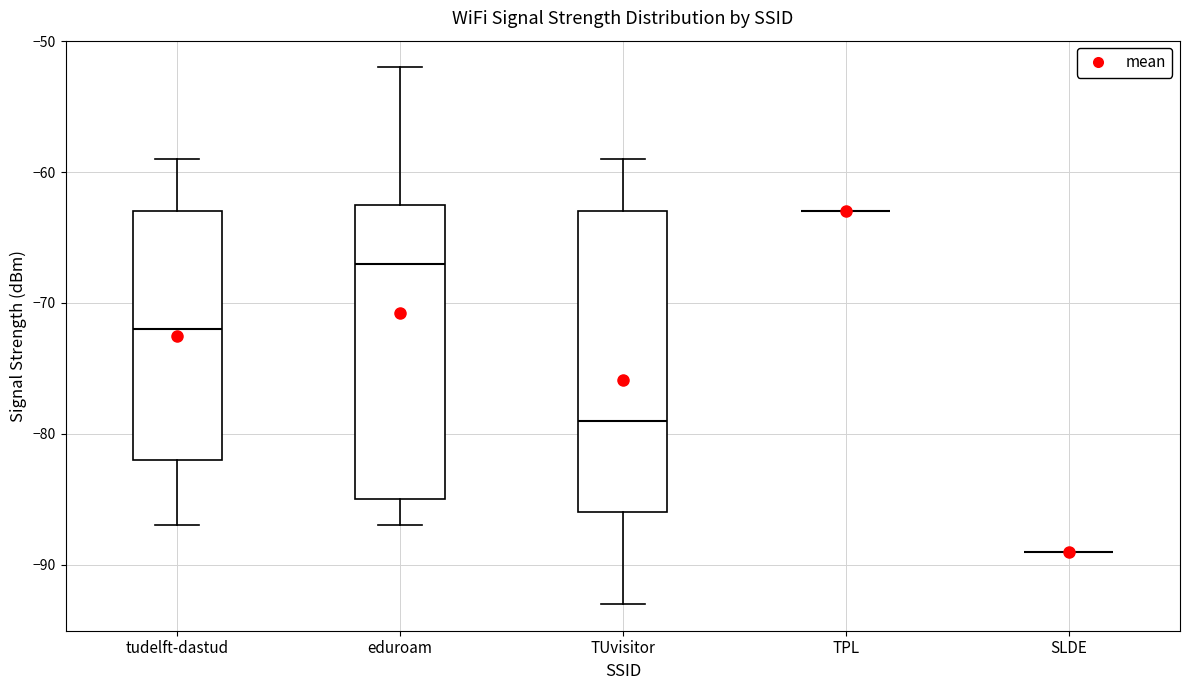

Reading left to right, read every box against the y-axis: the position of its median line, the range the box covers, and the ends of its whiskers. The values are not printed on the chart, so give them approximately, as read against the axis.

tudelft-dastud: median -72, box -82 to -63, whiskers -87 to -59
eduroam: median -67, box -85 to -62, whiskers -87 to -52
TUvisitor: median -79, box -86 to -63, whiskers -93 to -59
TPL: box collapsed to a line at -63, whiskers -63 to -63
SLDE: box collapsed to a line at -89, whiskers -89 to -89